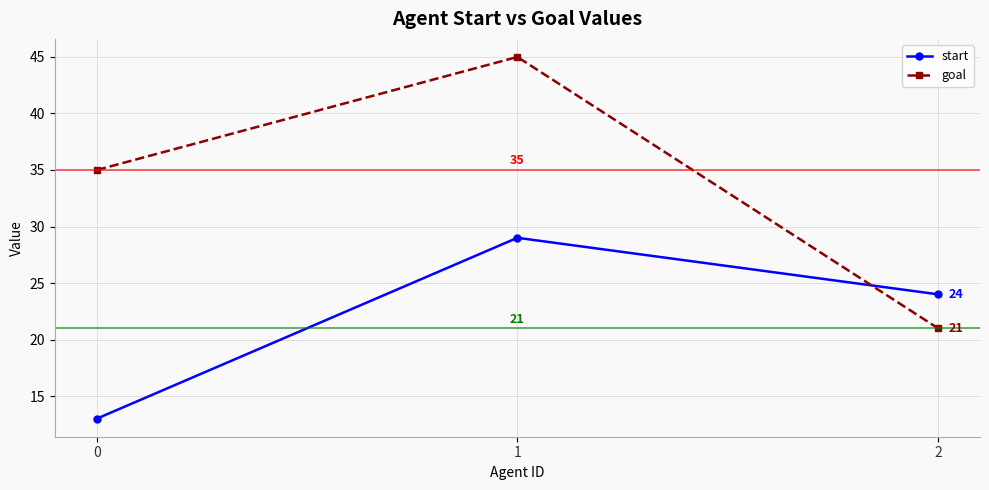

Reading left to right, list all the values displayed in this chart.

start: 0=13	1=29	2=24
goal: 0=35	1=45	2=21